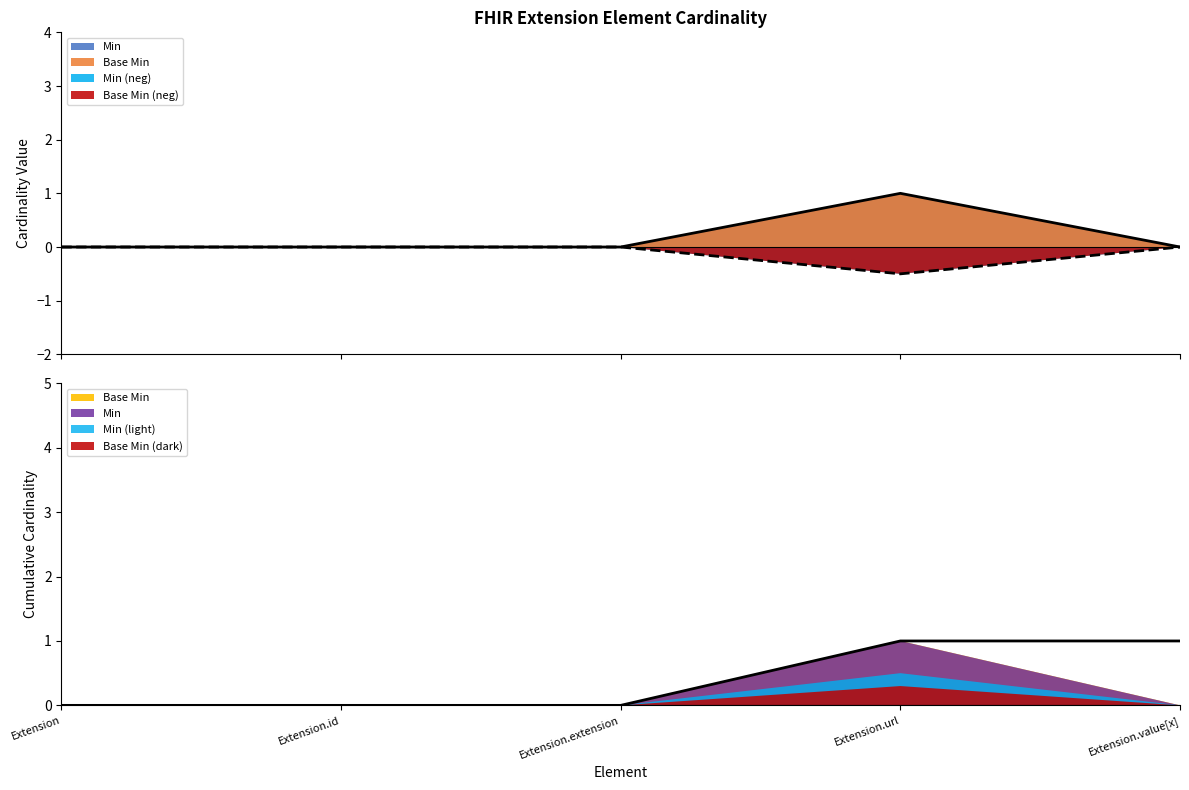

Reading right to left, what are all the values shown in this chart?

Min: Extension.value[x]=0.0	Extension.url=1.0	Extension.extension=0.0	Extension.id=0.0	Extension=0.0
Base Min: Extension.value[x]=-0.0	Extension.url=-0.5	Extension.extension=-0.0	Extension.id=-0.0	Extension=-0.0